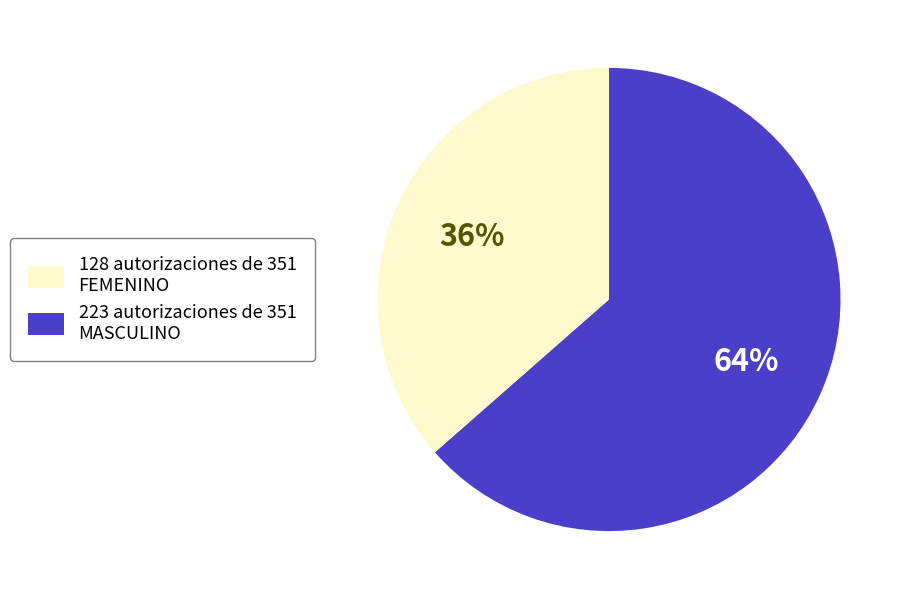

Does any single category account for the majority?

Yes